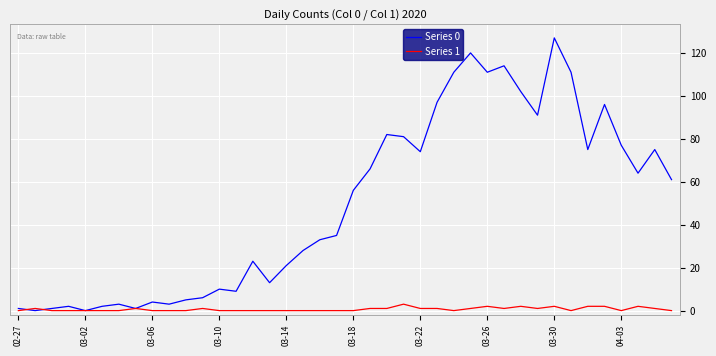

List the series in order of their overall mean, highest first.

Series 0, Series 1